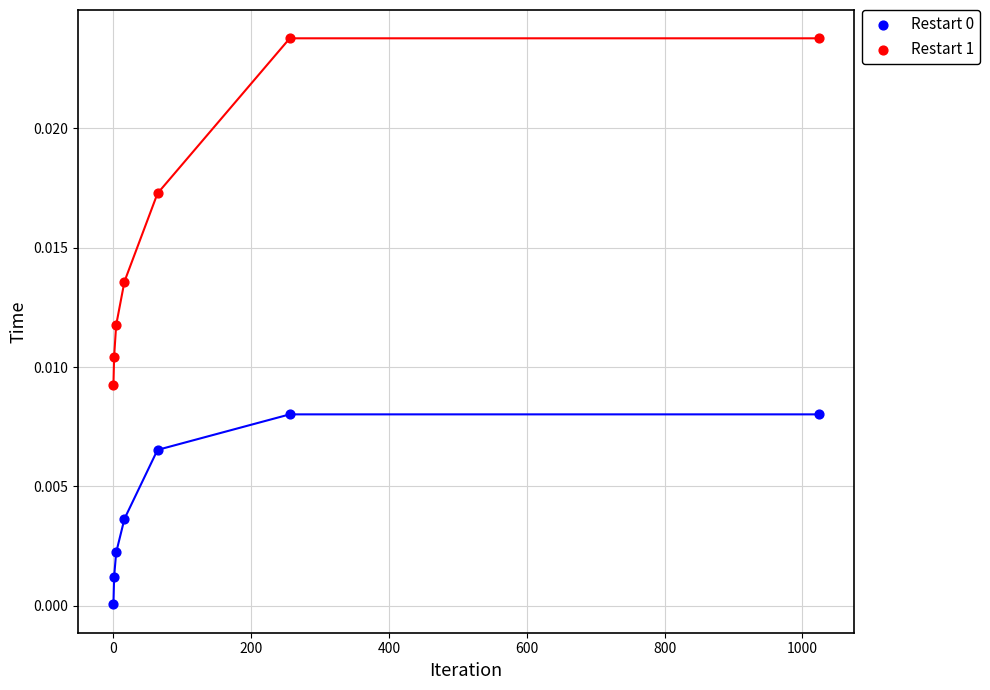

Across all data points, what is the range of X values (max minus min)?

1024.0